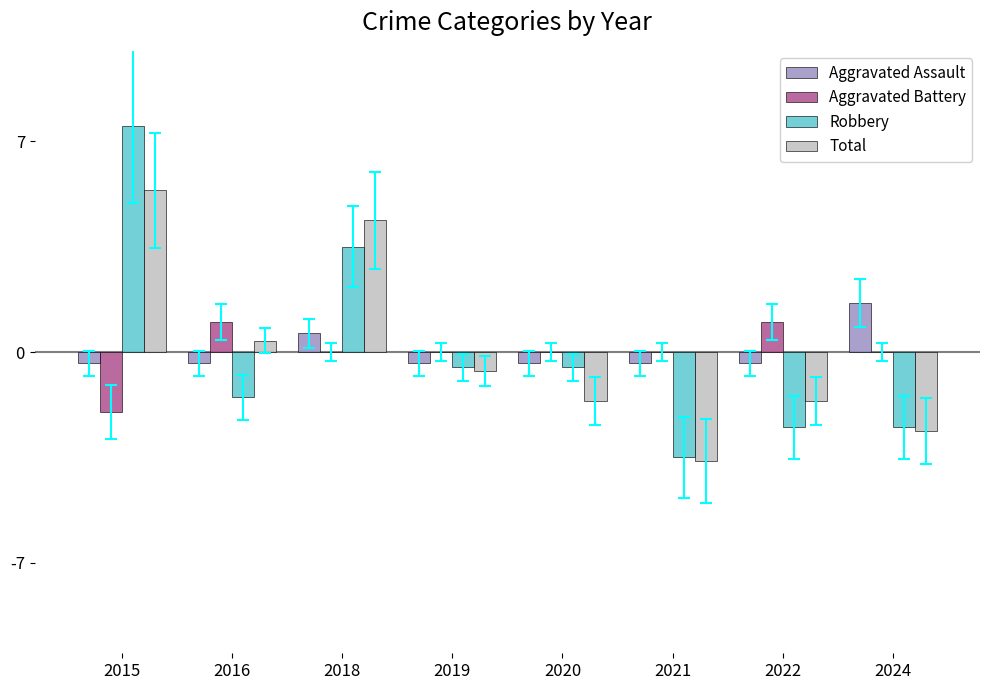

Between 2018 and 2024, which series saw the biggest shift?

Total